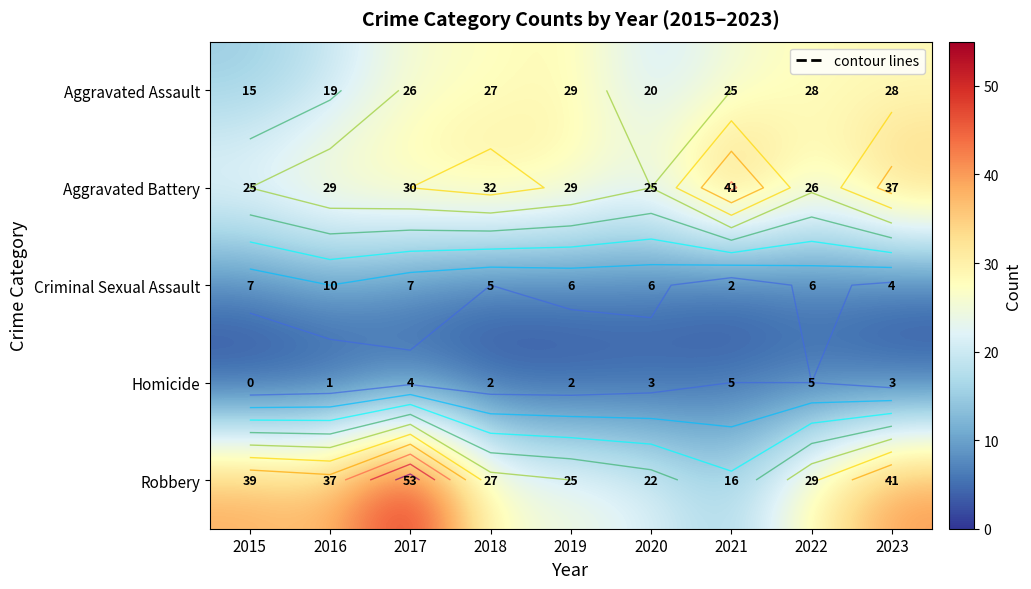

Which category has the lowest value across all series?

2015